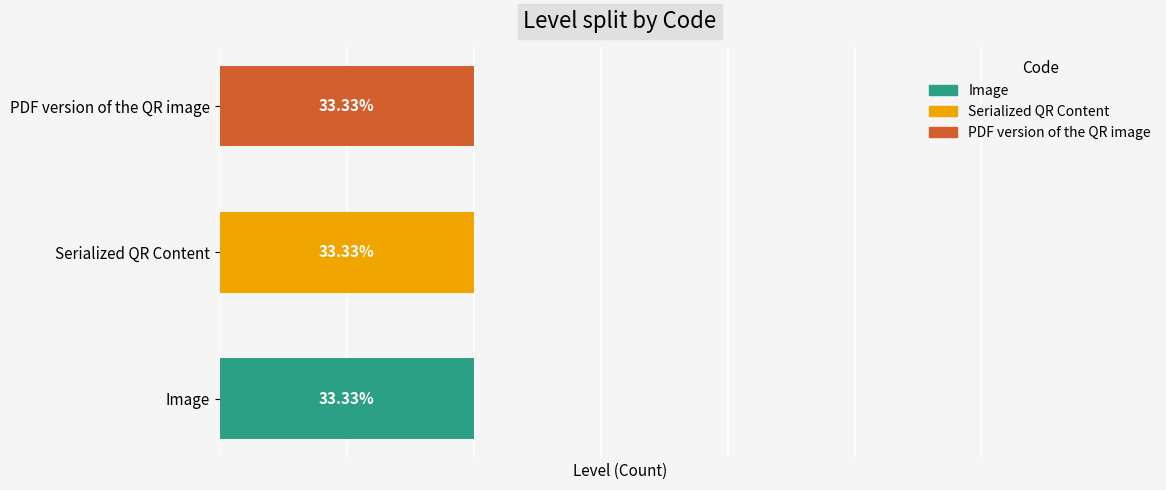

What are all the series names shown in the legend?

Image, Serialized QR Content, PDF version of the QR image